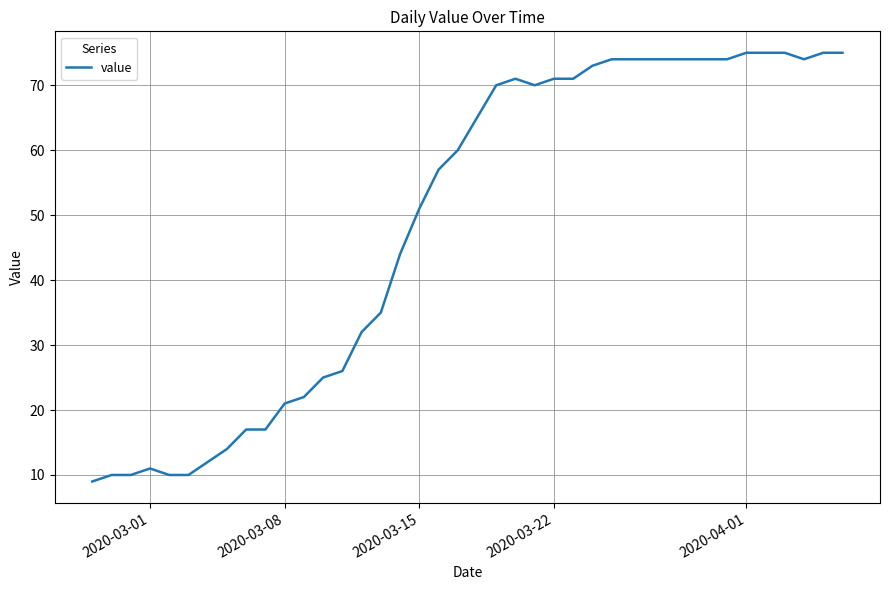

What is the smallest value displayed?

9